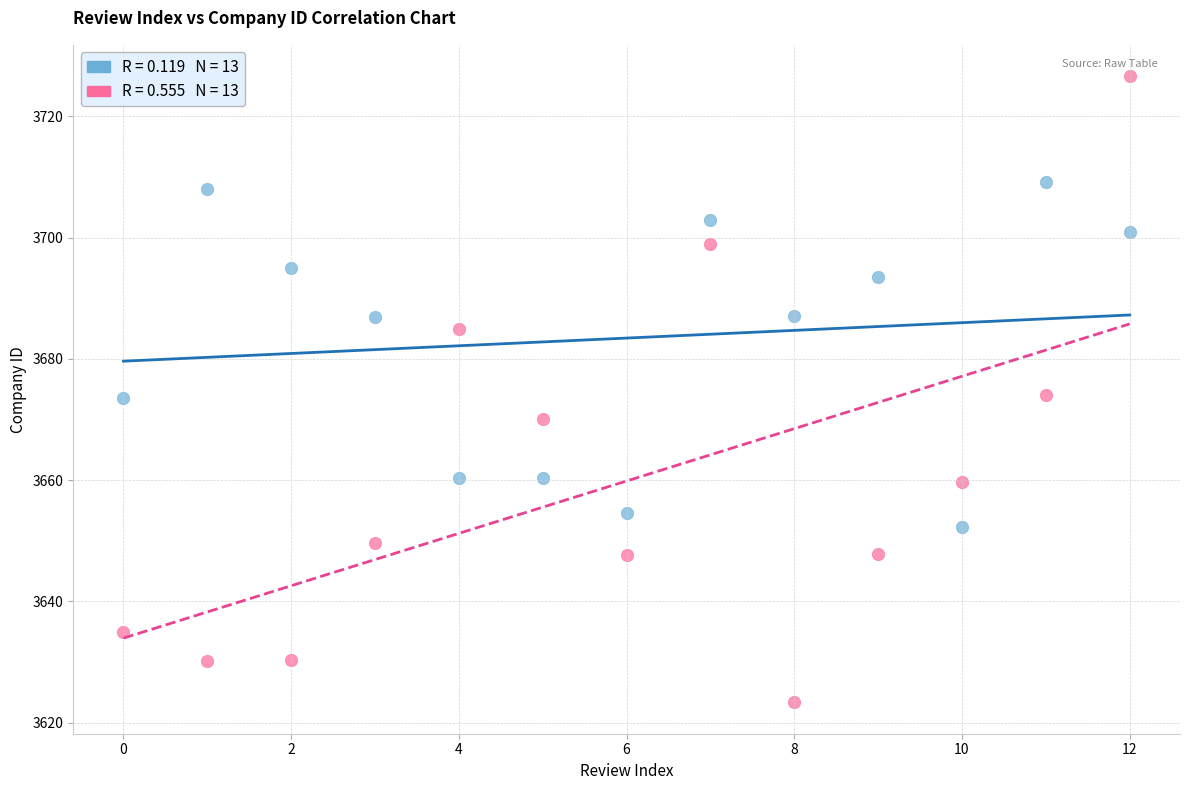

Across all data points, what is the range of Y values (max minus min)?

103.3